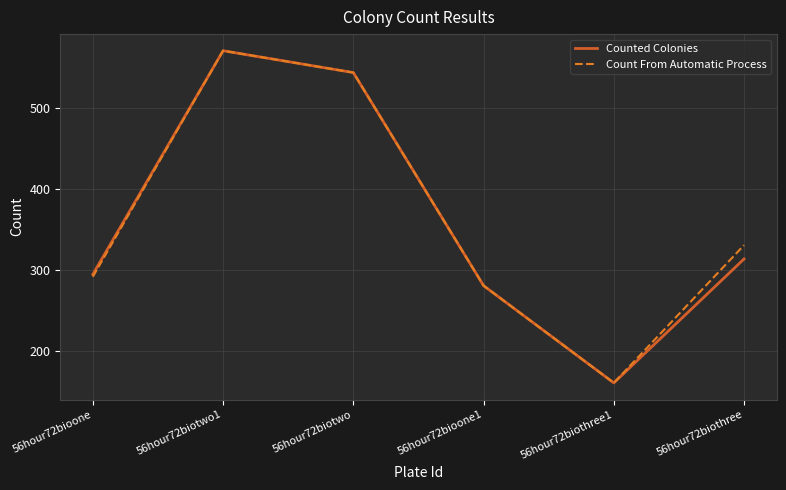

What is the minimum value shown in the chart?

161